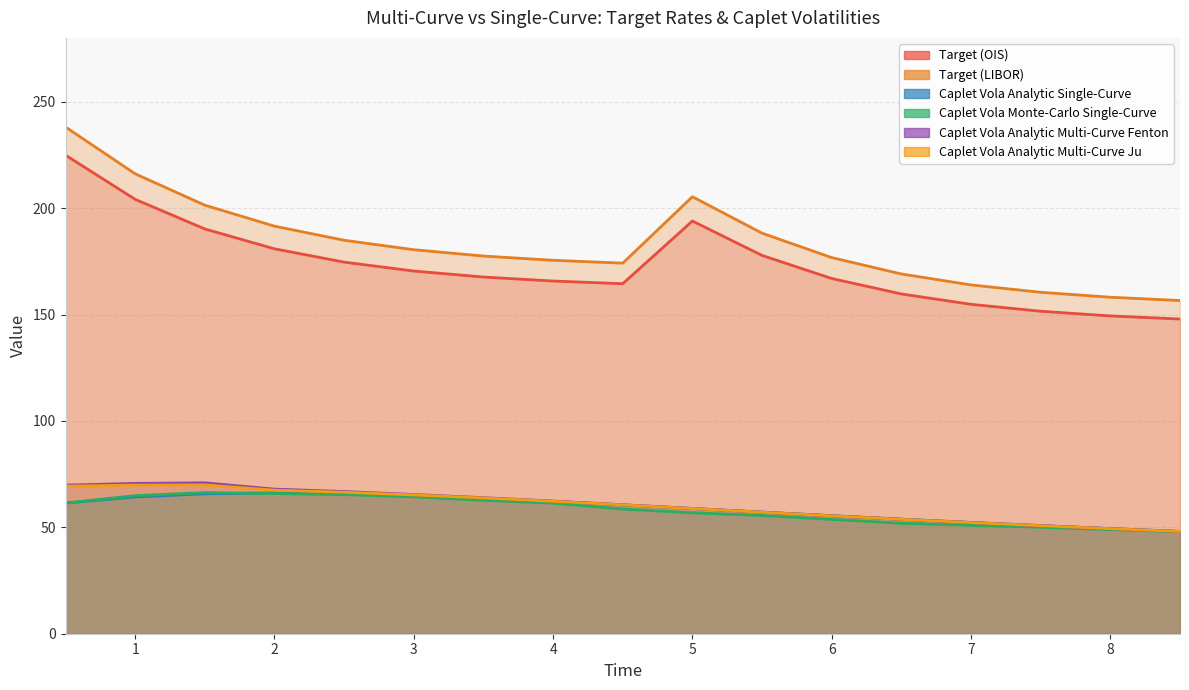

What is the average value of the Caplet Vola Analytic Multi-Curve Fenton series?

60.2